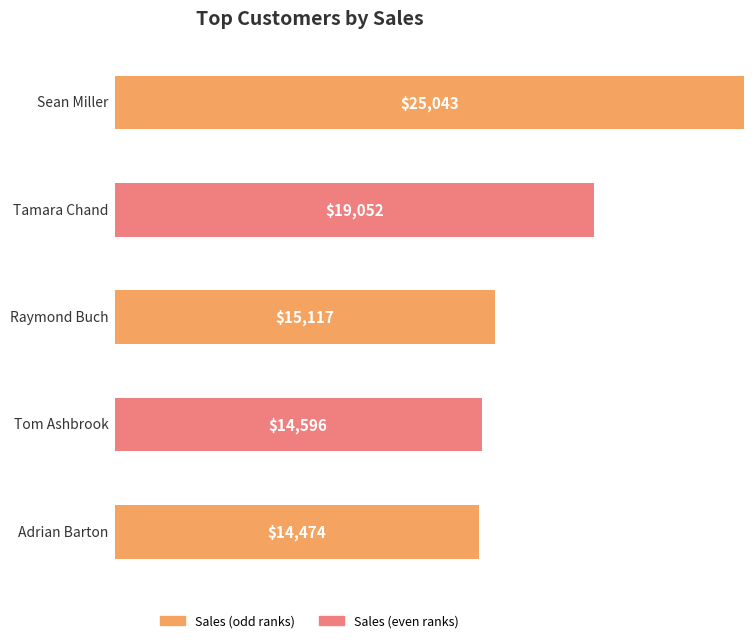

What is the difference between the maximum and minimum values?

10569.5